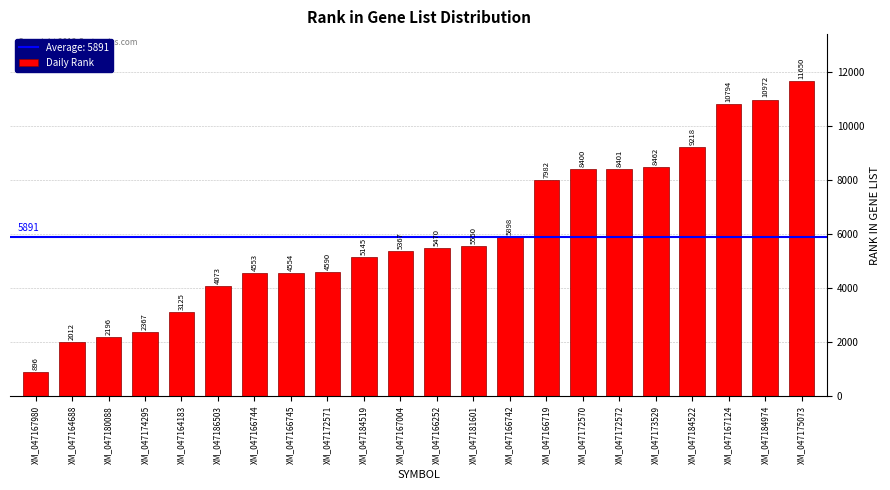

Reading left to right, what are all the values shown in this chart?

XM_047167980=896	XM_047164688=2012	XM_047180088=2196	XM_047174295=2367	XM_047164183=3125	XM_047186503=4073	XM_047166744=4553	XM_047166745=4554	XM_047172571=4590	XM_047184519=5145	XM_047167004=5367	XM_047166252=5470	XM_047181601=5550	XM_047166742=5898	XM_047166719=7982	XM_047172570=8400	XM_047172572=8401	XM_047173529=8462	XM_047184522=9218	XM_047167124=10794	XM_047184974=10972	XM_047175073=11650